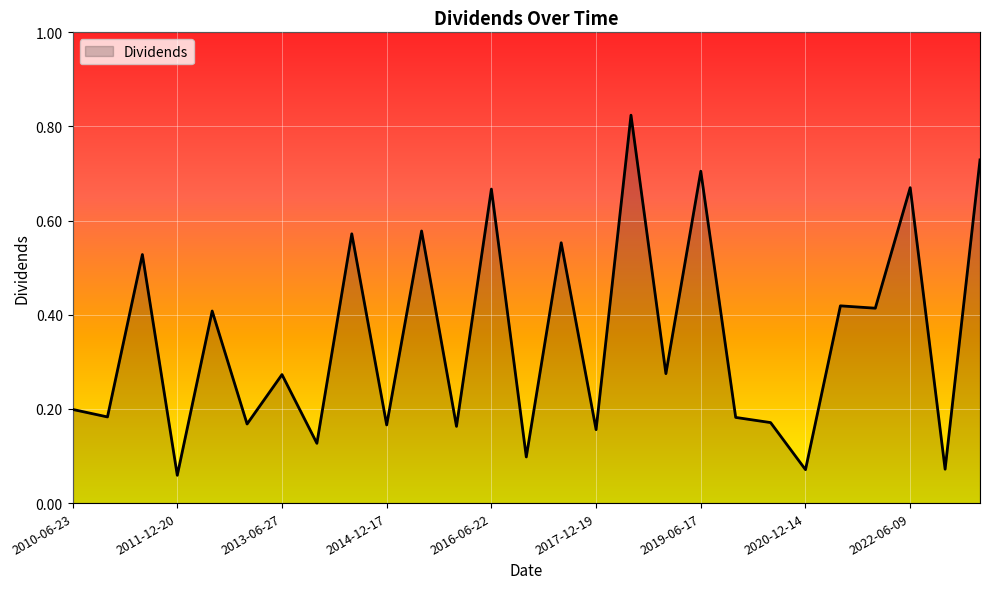

Reading left to right, transcribe all the data shown in this chart.

0.2	0.2	0.5	0.1	0.4	0.2	0.3	0.1	0.6	0.2	0.6	0.2	0.7	0.1	0.6	0.2	0.8	0.3	0.7	0.2	0.2	0.1	0.4	0.4	0.7	0.1	0.7